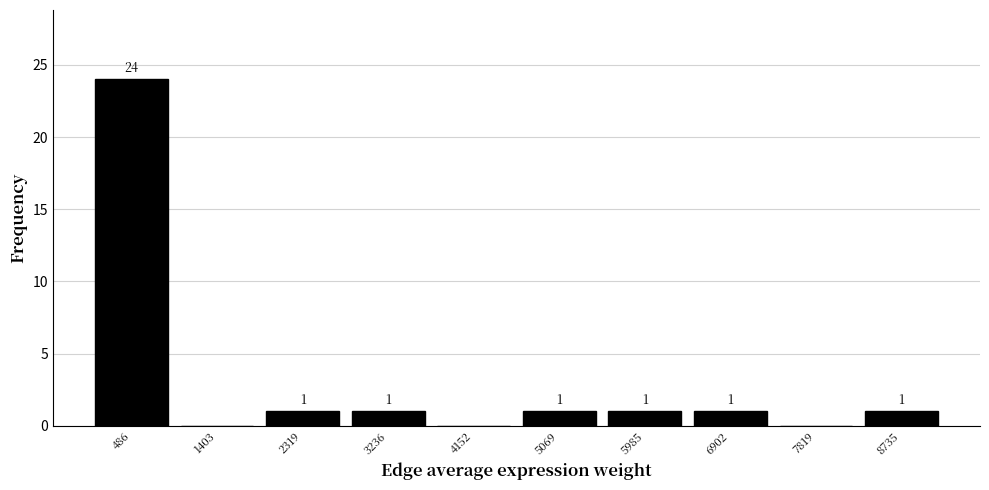

Which range on the x-axis has the tallest bar?

0 to 900